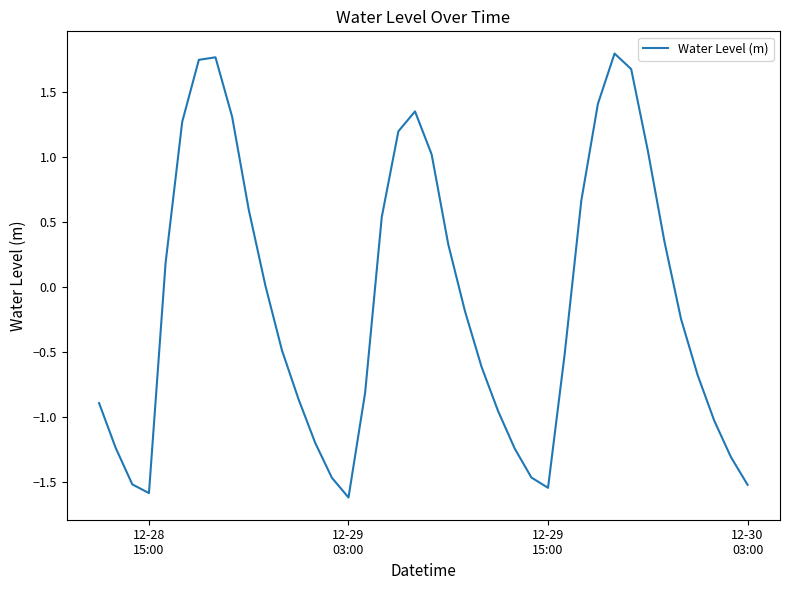

What is the minimum value shown in the chart?

-1.6